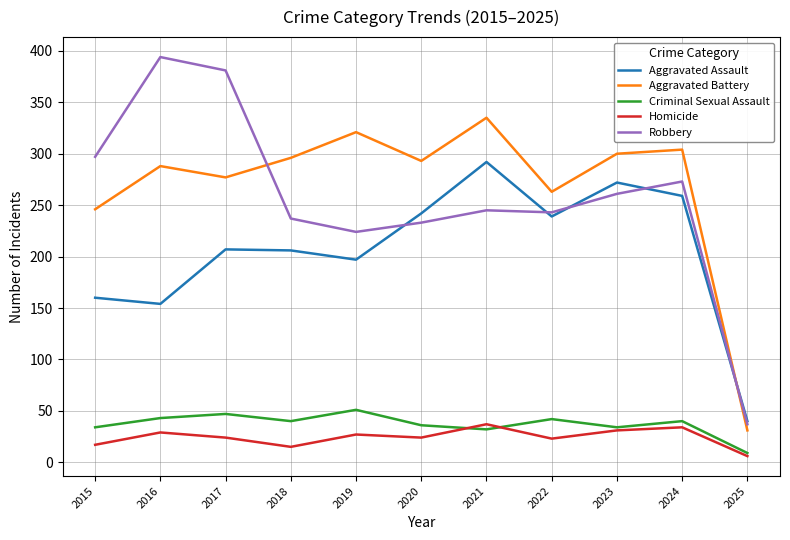

What is the total value across all series at 2024?

910